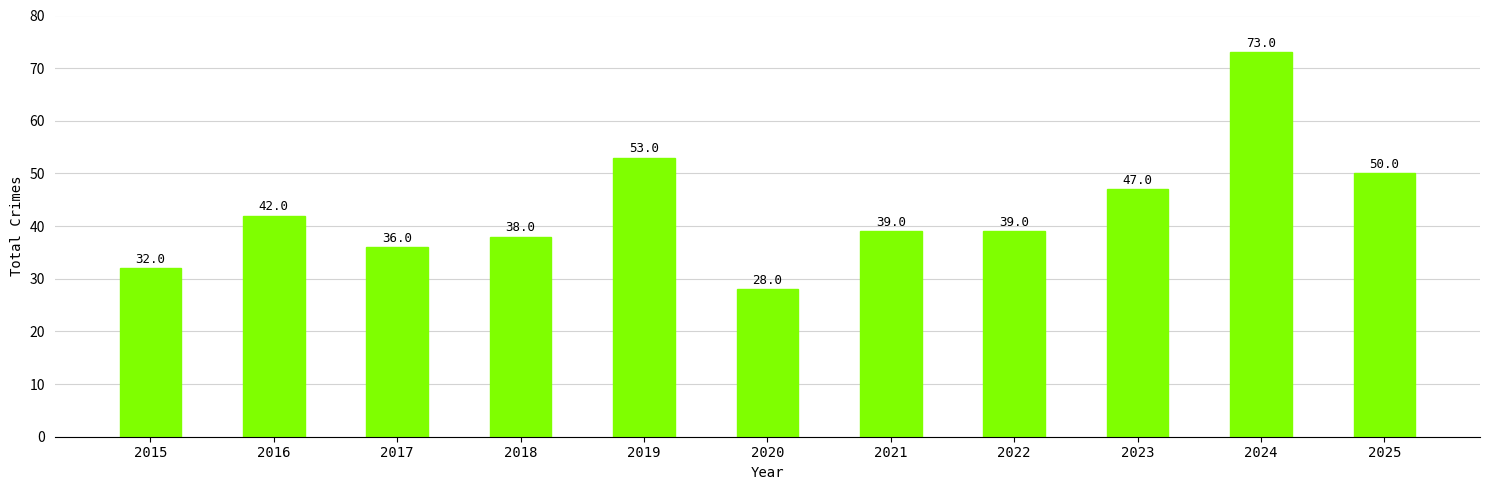

What is the value of the 10th bar from the left?

73